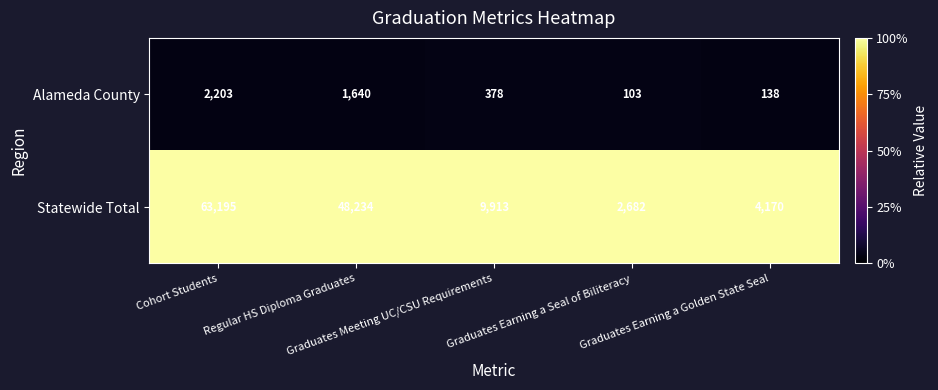

Rank the series by their maximum value, from lowest to highest.

Alameda County, Statewide Total